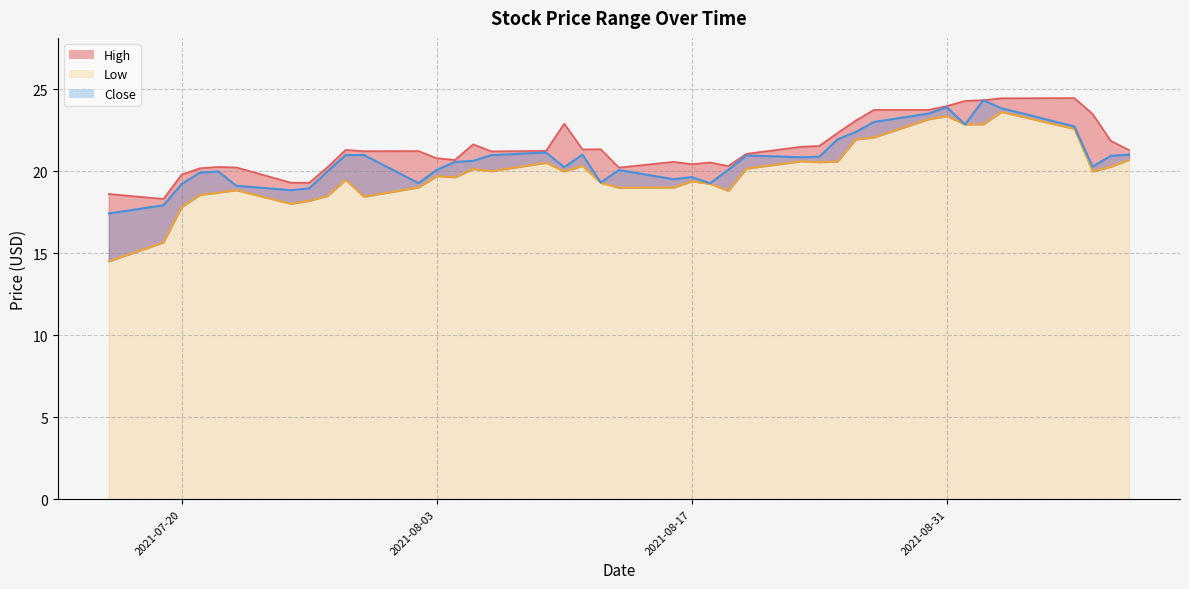

Rank the series by their average value, from highest to lowest.

High, Close, Low